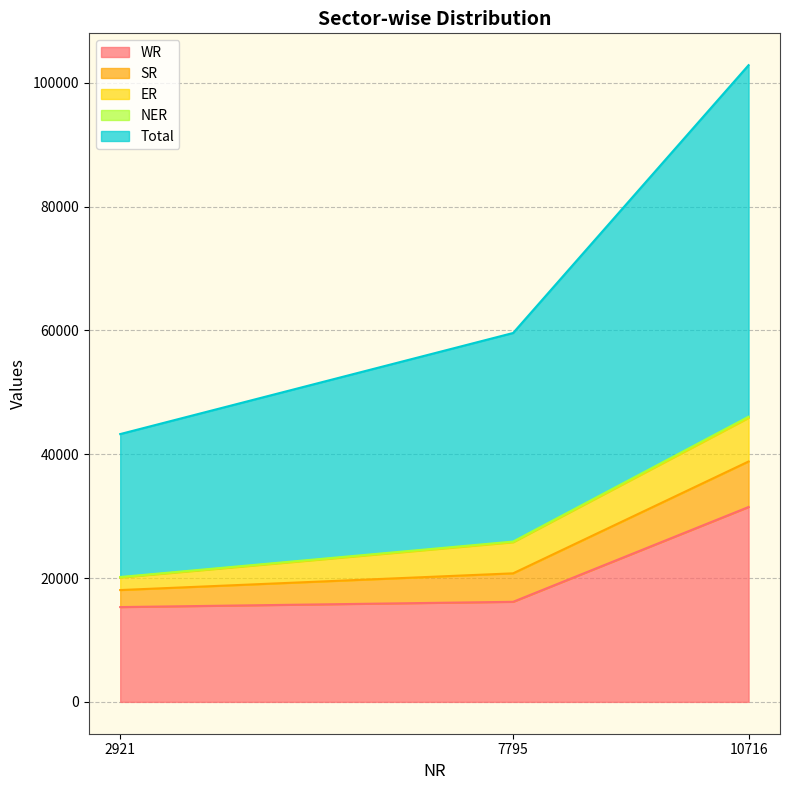

At which label does WR reach its peak?

10716